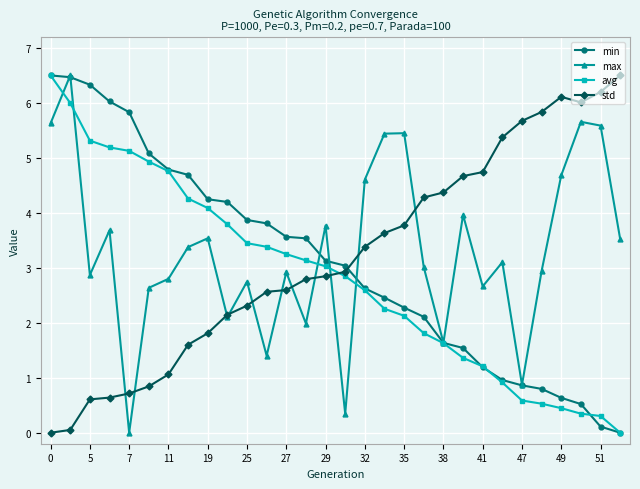

What is the value of the min point at the 12th from the left?

3.8